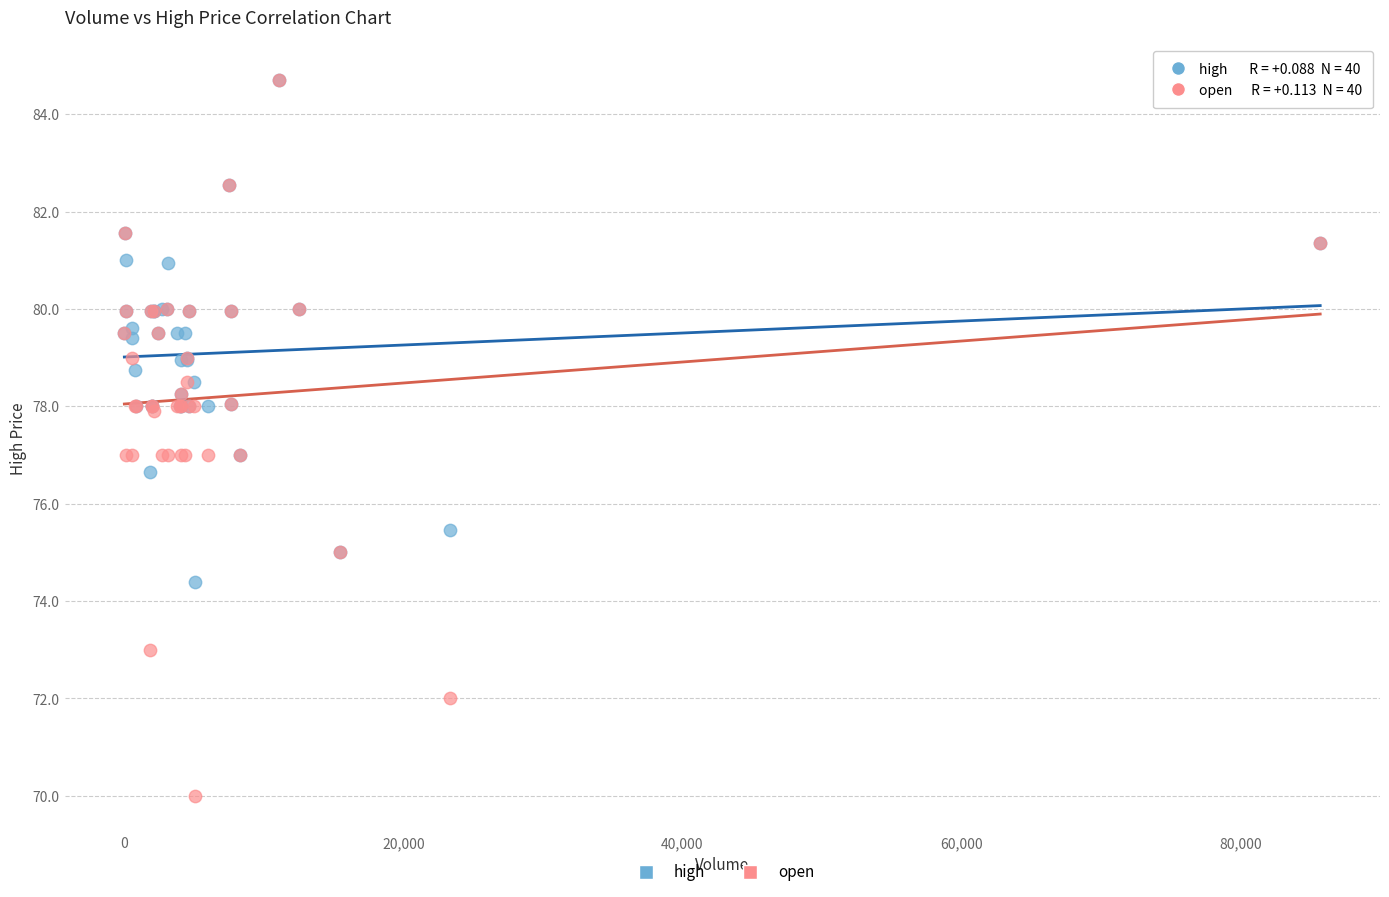

Which series contains the lowest Y value?

open